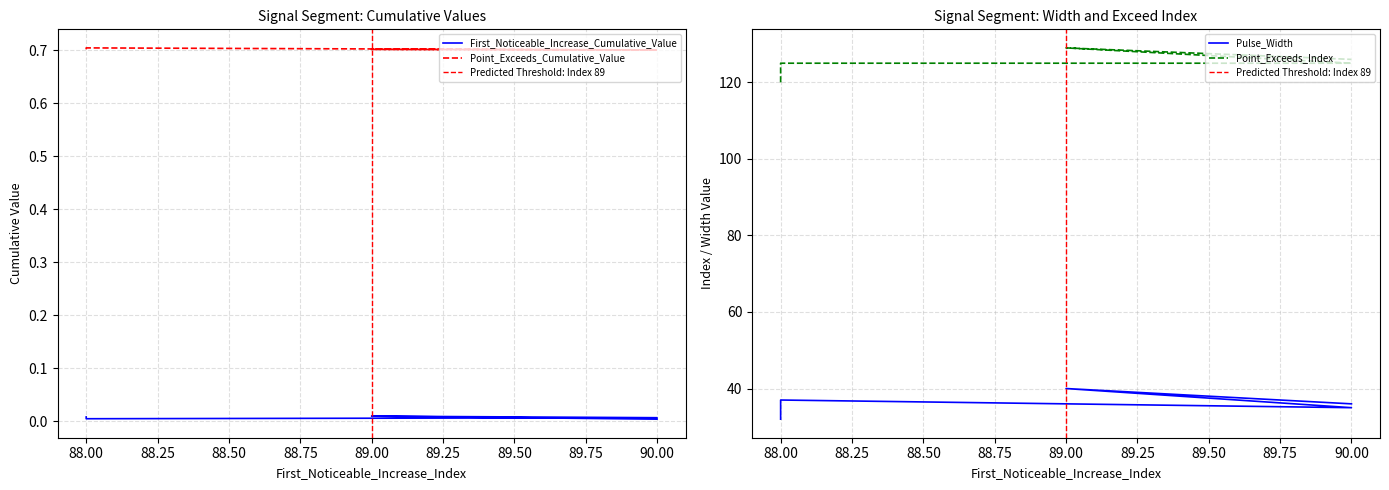

Rank the series at 88.00 from lowest to highest value.

First_Noticeable_Increase_Cumulative_Value, Point_Exceeds_Cumulative_Value, Pulse_Width, Point_Exceeds_Index